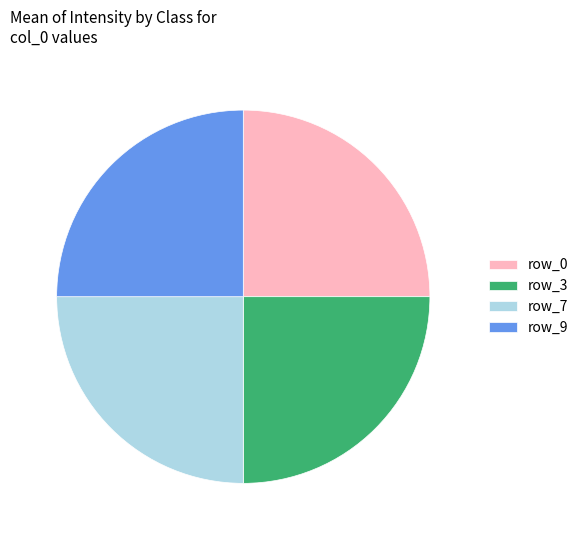

Is row_7 the majority of the pie?

No